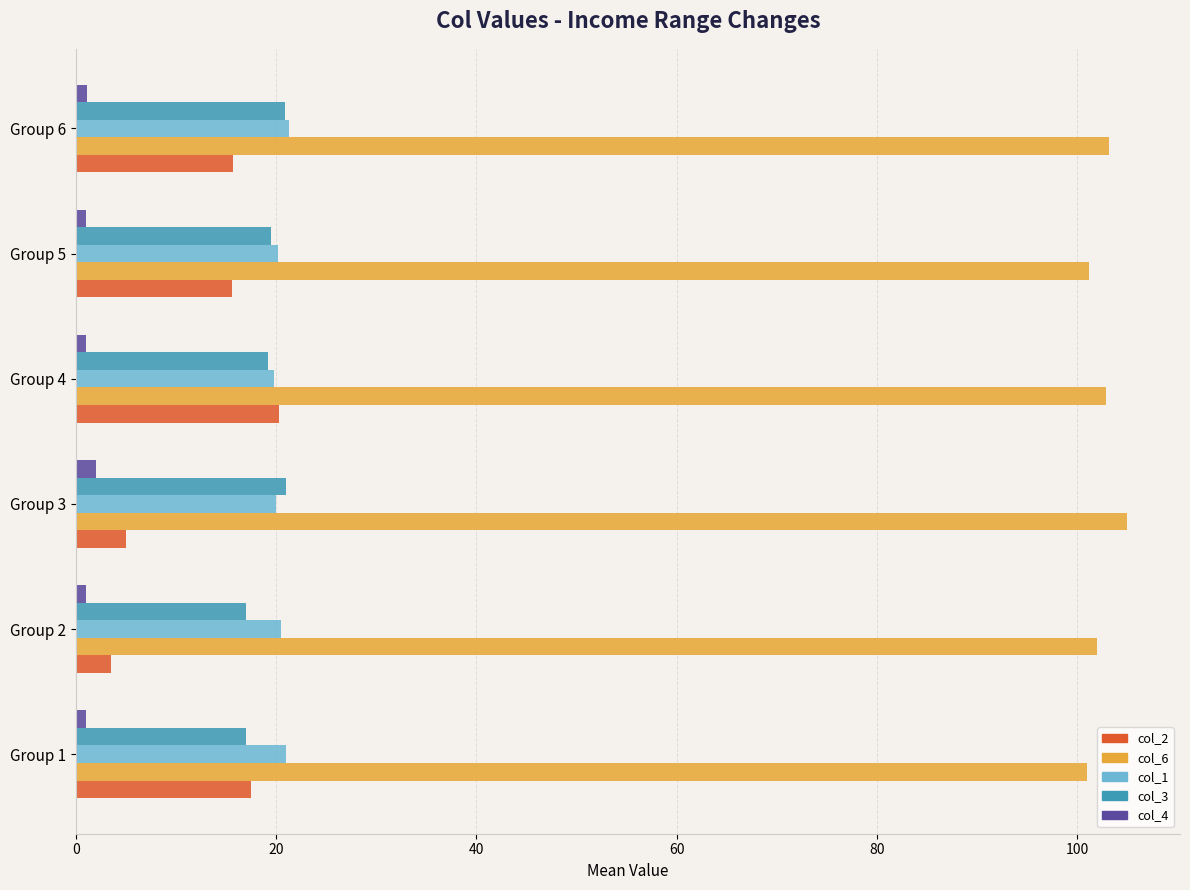

Is it true that col_3 equals 19.2 at Group 4?

True